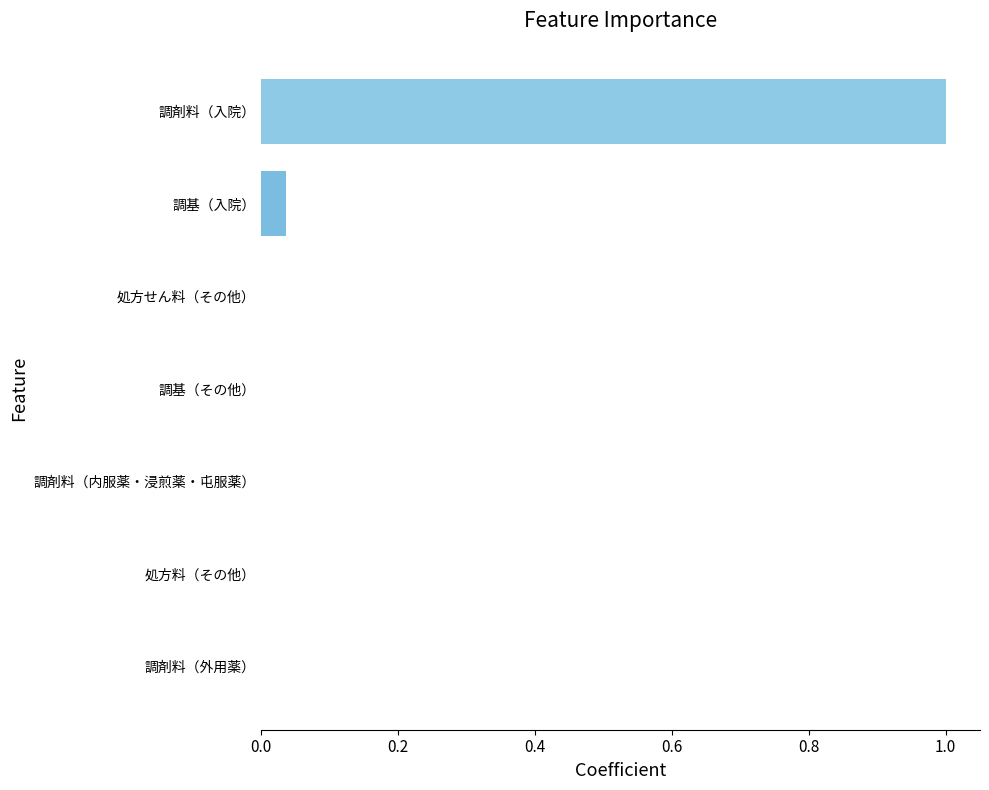

Are the bars grouped side by side (vs. stacked)?

No